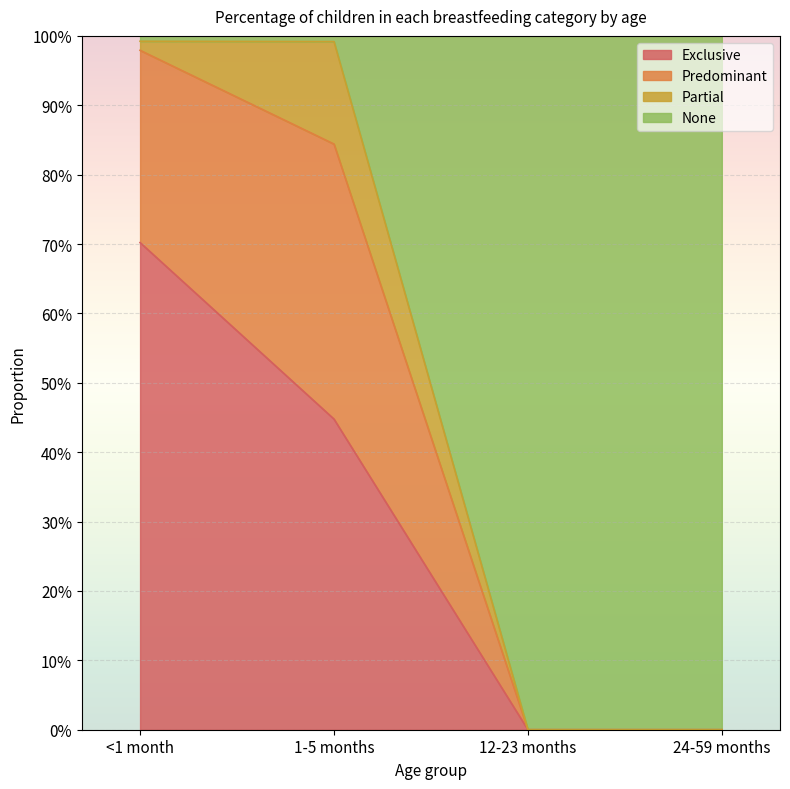

What is the difference between the maximum and minimum values in the None series?

1.0